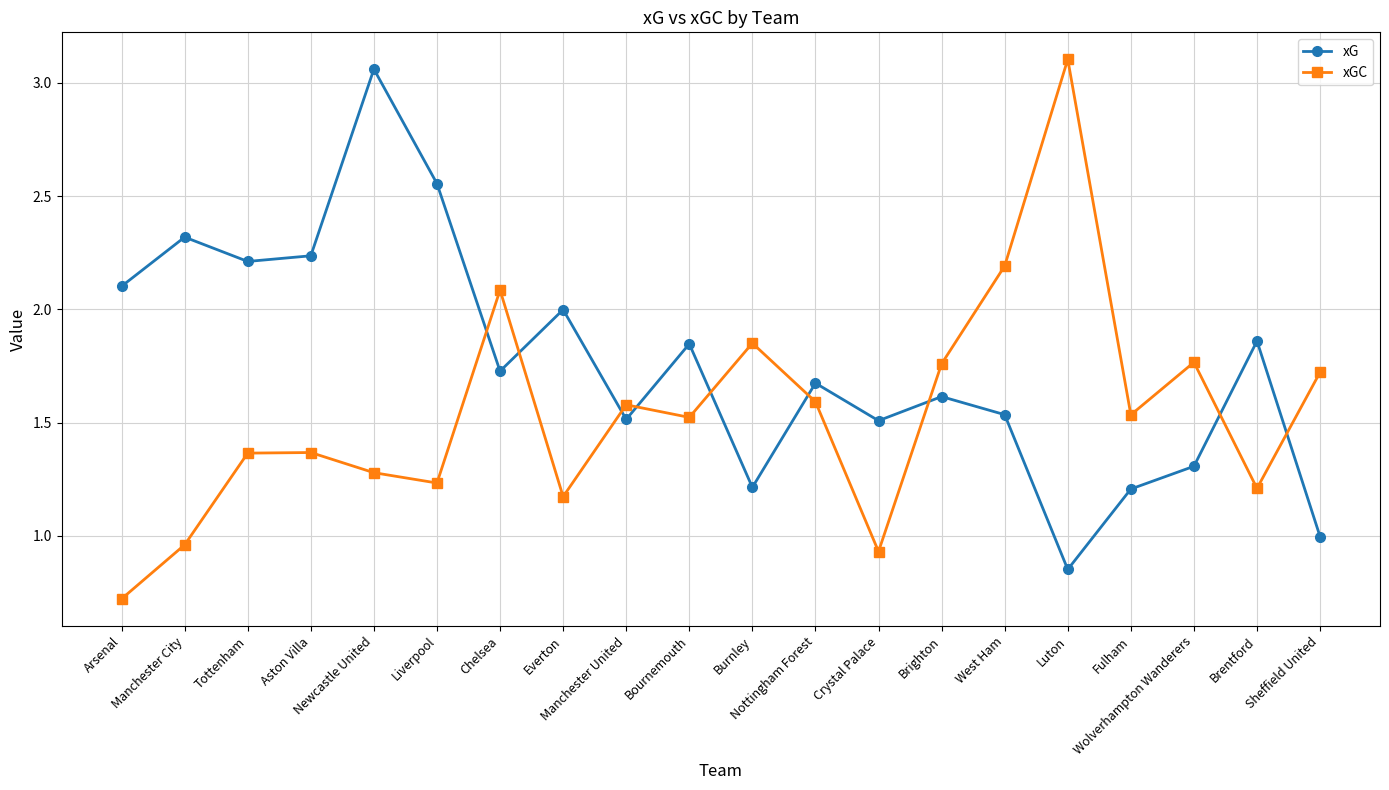

The value of xGC at Luton is 3.1. True or false?

True